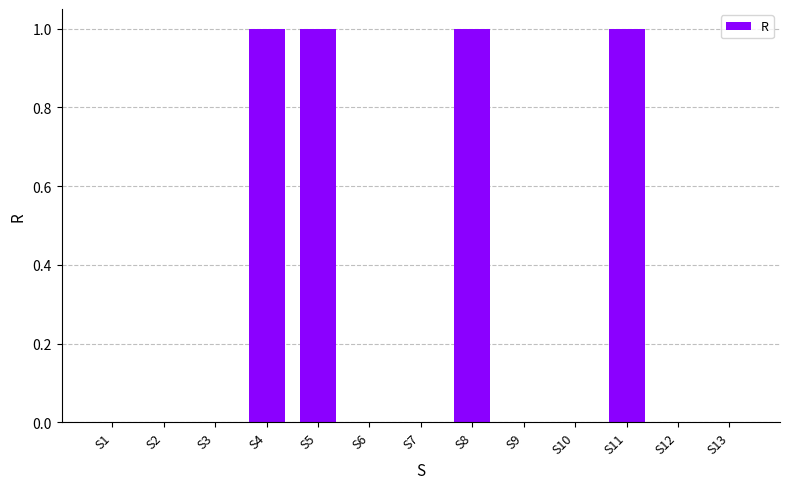

Are the bars grouped side by side (vs. stacked)?

No